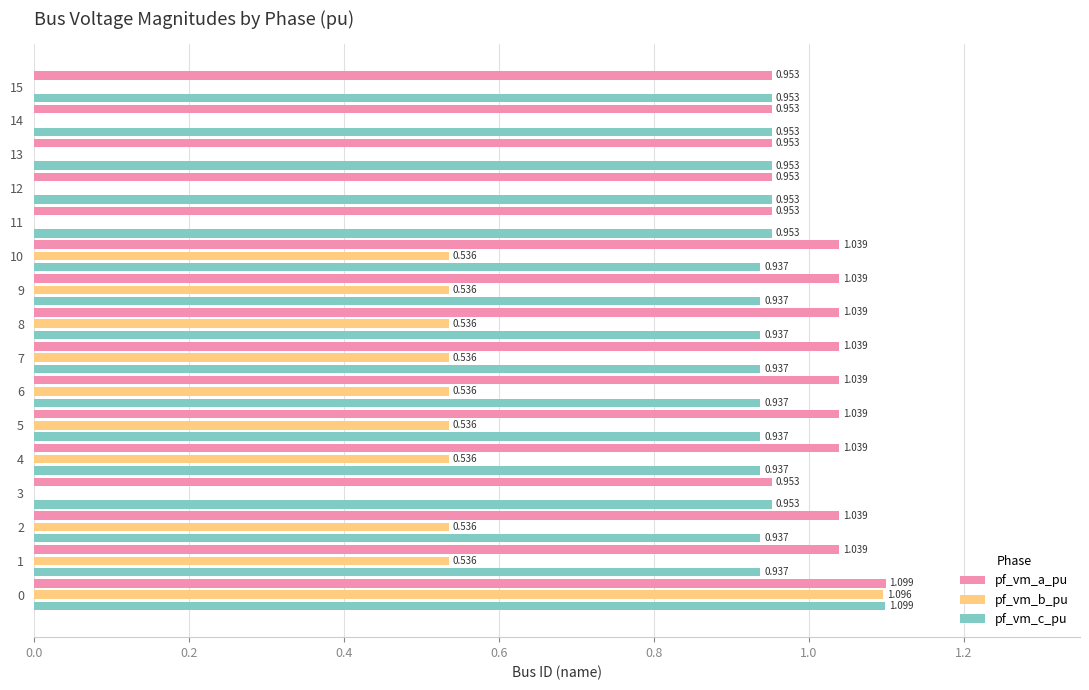

Which series changed the most between 10 and 13?

pf_vm_b_pu